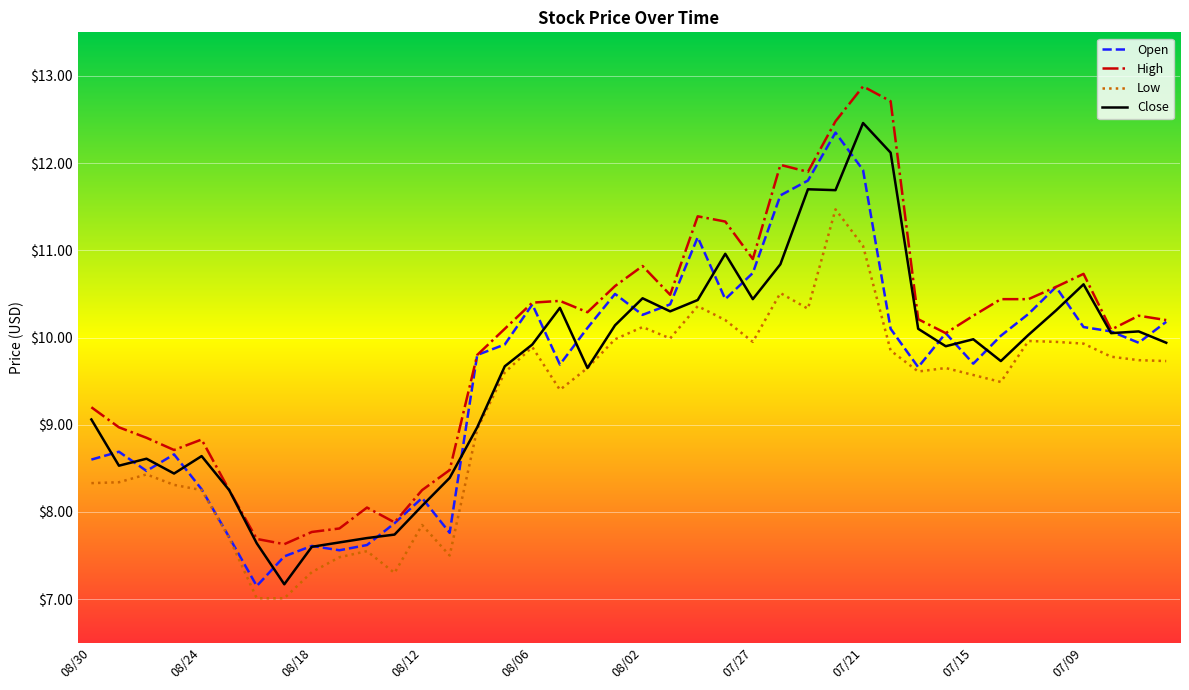

Which series has the largest total across all categories?

High